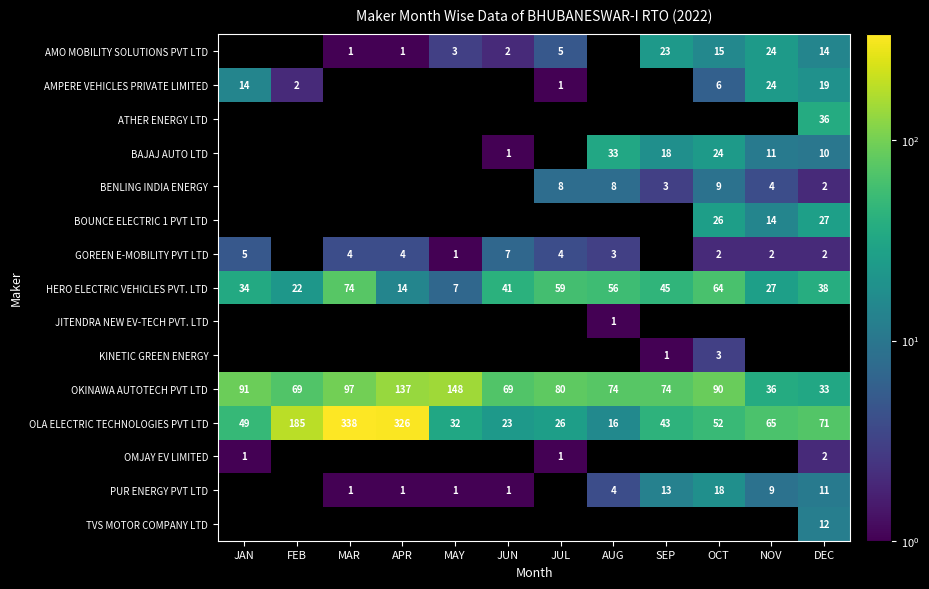

True or false: HERO ELECTRIC VEHICLES PVT. LTD has a value of 18 at JUN.

False